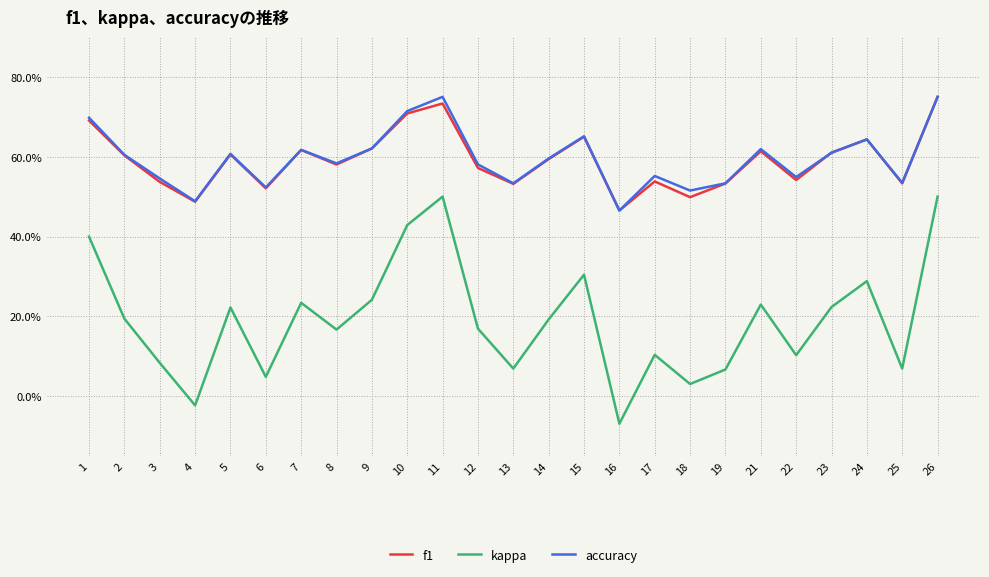

List the series in order of their peak value, lowest first.

kappa, f1, accuracy